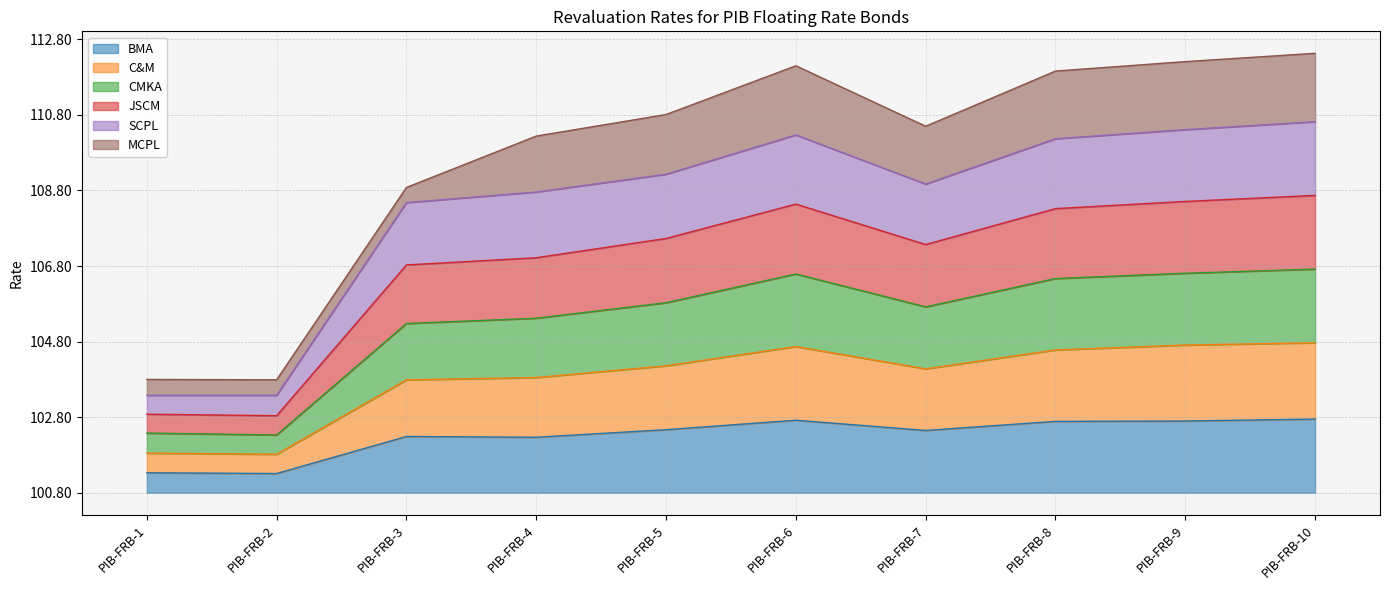

Does the chart have visible grid lines?

Yes